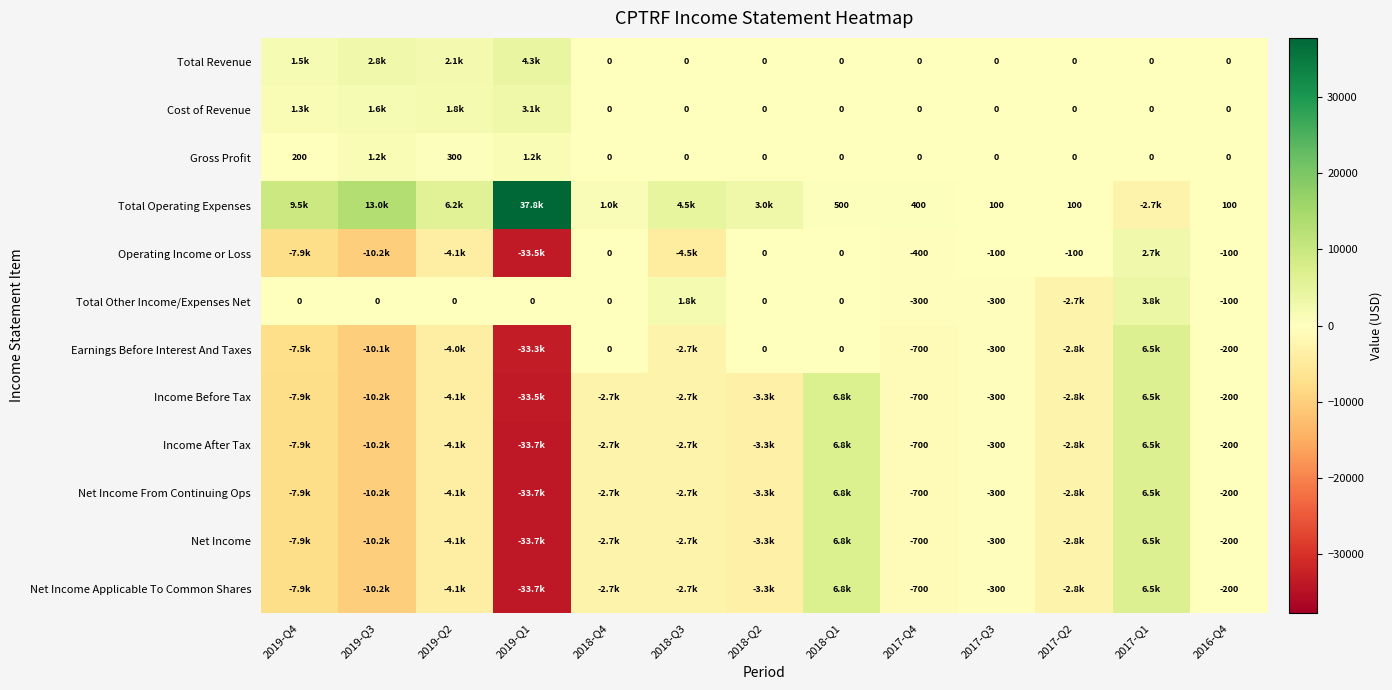

The value of Total Operating Expenses at 2017-Q4 is 400. True or false?

True